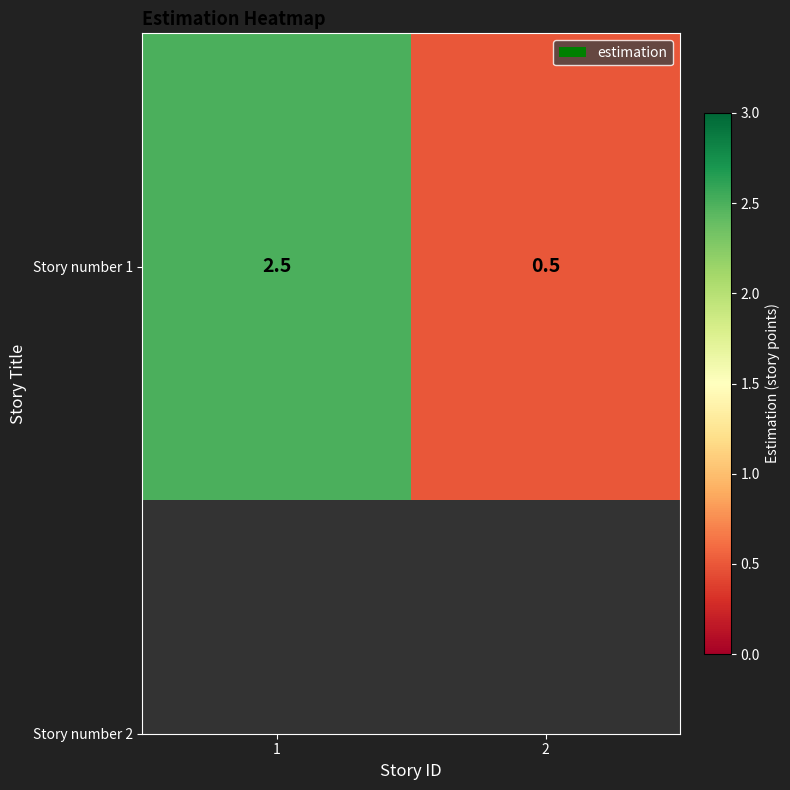

Where is the data nearest to the value 1?

2